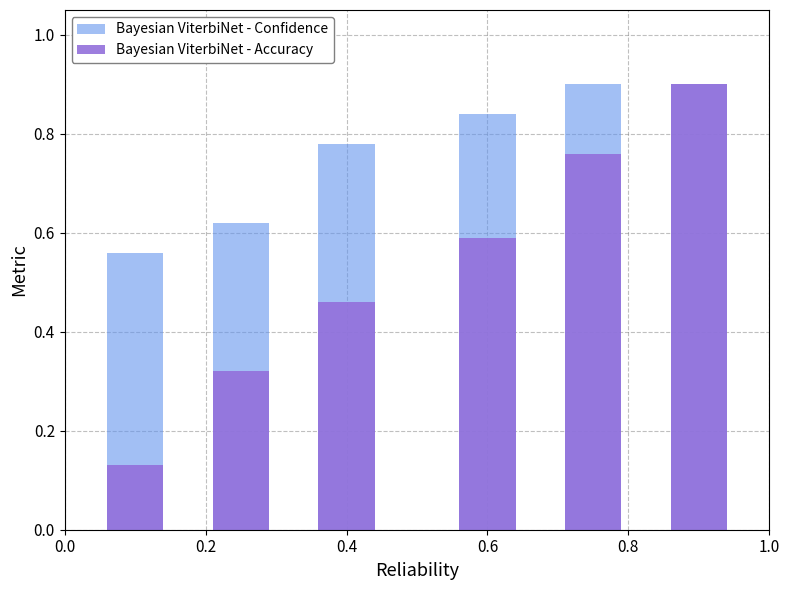

What is the sum of the Bayesian ViterbiNet - Confidence values at 1.0 and 0.8?

1.8